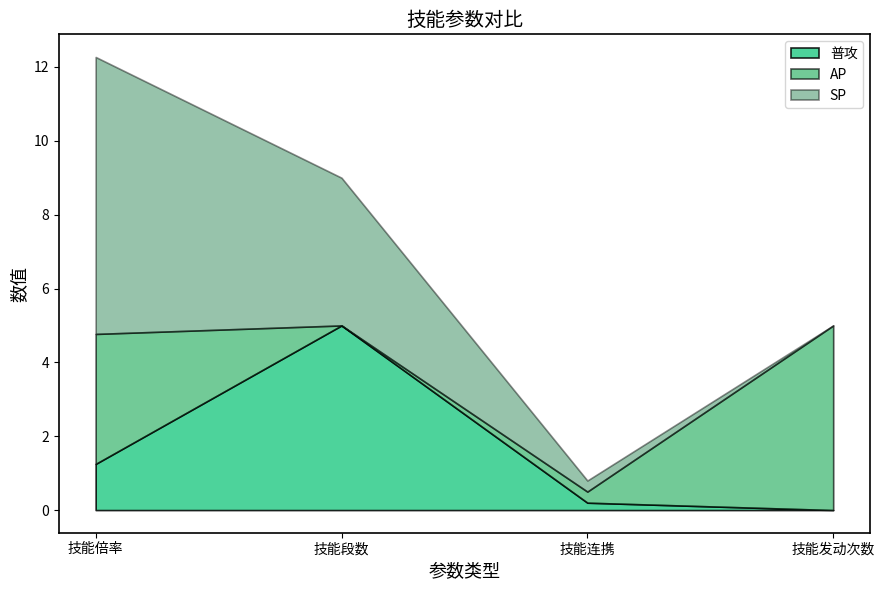

What is the difference between the second highest and second lowest values in the AP series?

3.2